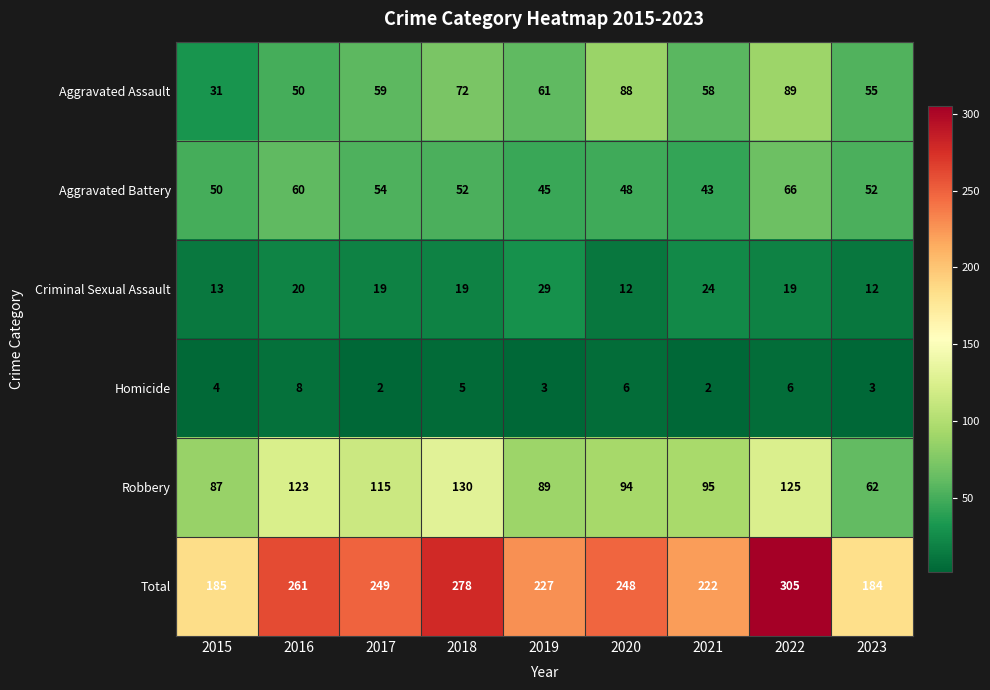

Count the number of categories in the chart.

9